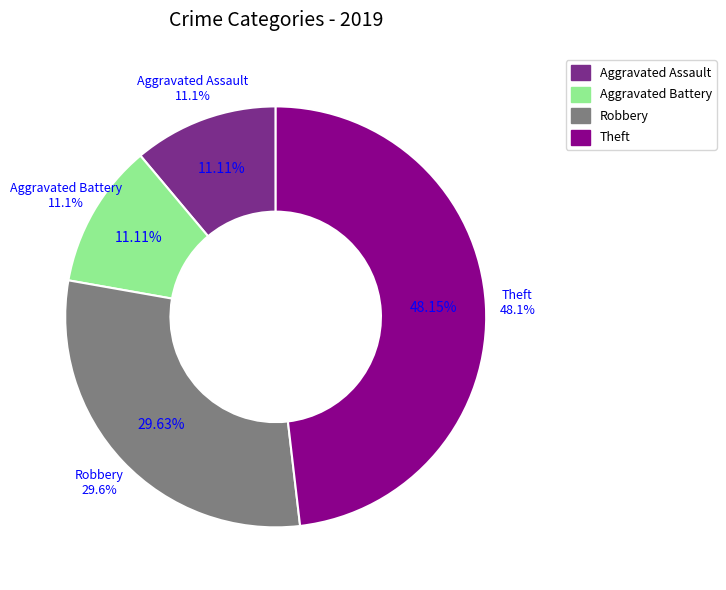

What percentage do Robbery and Theft together represent?

77.8%